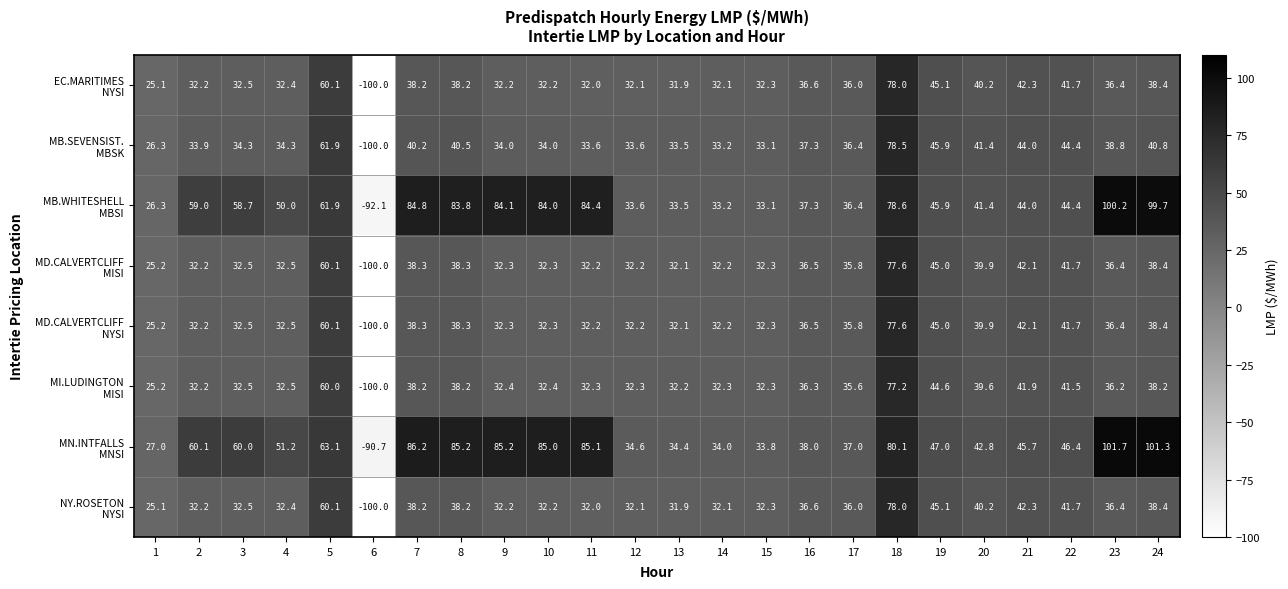

How many distinct data groups are displayed?

8